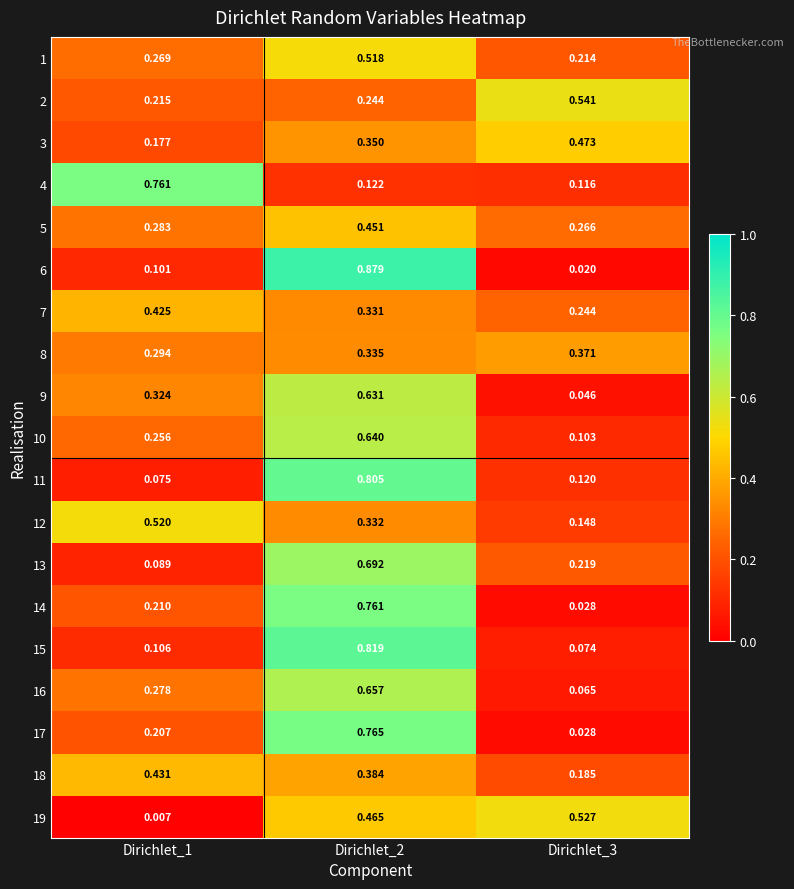

Reading left to right, transcribe all the data shown in this chart.

1: Dirichlet_1=0.3	Dirichlet_2=0.5	Dirichlet_3=0.2
2: Dirichlet_1=0.2	Dirichlet_2=0.2	Dirichlet_3=0.5
3: Dirichlet_1=0.2	Dirichlet_2=0.3	Dirichlet_3=0.5
4: Dirichlet_1=0.8	Dirichlet_2=0.1	Dirichlet_3=0.1
5: Dirichlet_1=0.3	Dirichlet_2=0.5	Dirichlet_3=0.3
6: Dirichlet_1=0.1	Dirichlet_2=0.9	Dirichlet_3=0.0
7: Dirichlet_1=0.4	Dirichlet_2=0.3	Dirichlet_3=0.2
8: Dirichlet_1=0.3	Dirichlet_2=0.3	Dirichlet_3=0.4
9: Dirichlet_1=0.3	Dirichlet_2=0.6	Dirichlet_3=0.0
10: Dirichlet_1=0.3	Dirichlet_2=0.6	Dirichlet_3=0.1
11: Dirichlet_1=0.1	Dirichlet_2=0.8	Dirichlet_3=0.1
12: Dirichlet_1=0.5	Dirichlet_2=0.3	Dirichlet_3=0.1
13: Dirichlet_1=0.1	Dirichlet_2=0.7	Dirichlet_3=0.2
14: Dirichlet_1=0.2	Dirichlet_2=0.8	Dirichlet_3=0.0
15: Dirichlet_1=0.1	Dirichlet_2=0.8	Dirichlet_3=0.1
16: Dirichlet_1=0.3	Dirichlet_2=0.7	Dirichlet_3=0.1
17: Dirichlet_1=0.2	Dirichlet_2=0.8	Dirichlet_3=0.0
18: Dirichlet_1=0.4	Dirichlet_2=0.4	Dirichlet_3=0.2
19: Dirichlet_1=0.0	Dirichlet_2=0.5	Dirichlet_3=0.5